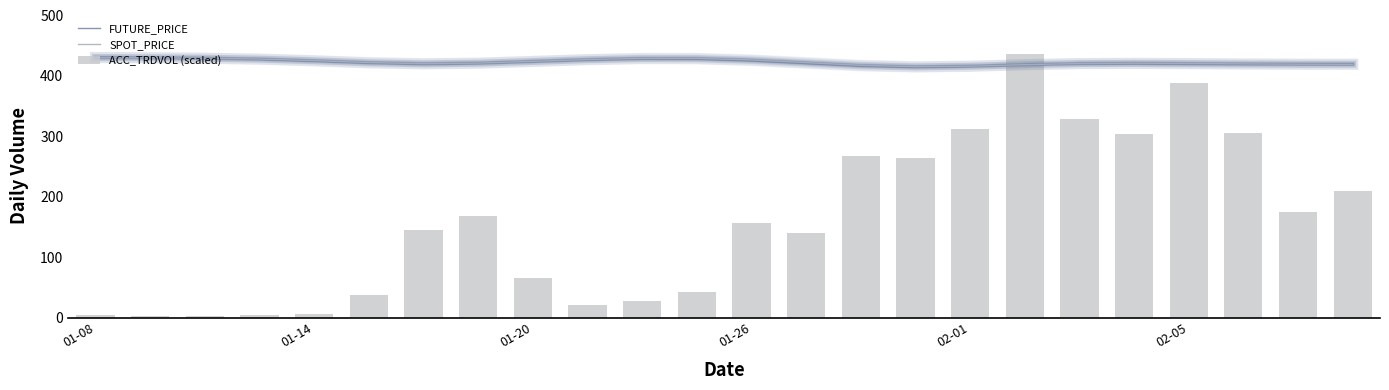

What is the value of the FUTURE_PRICE bar at the 2nd from the left?

430.1